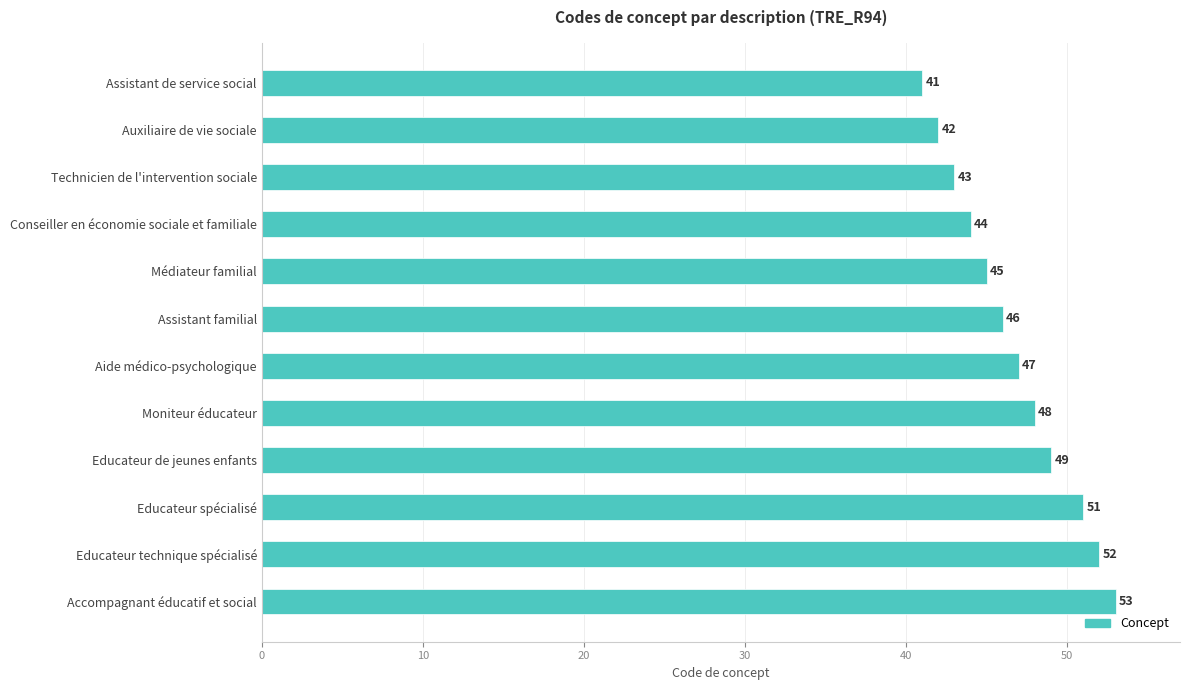

What is the change in value from Aide médico-psychologique to Educateur de jeunes enfants?

+2